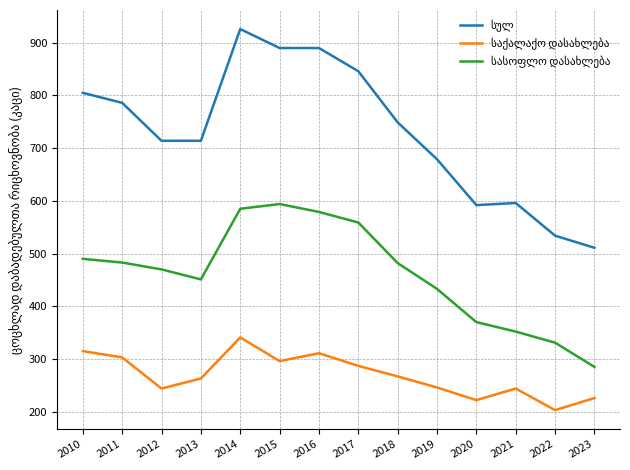

What is the greatest value displayed?

926